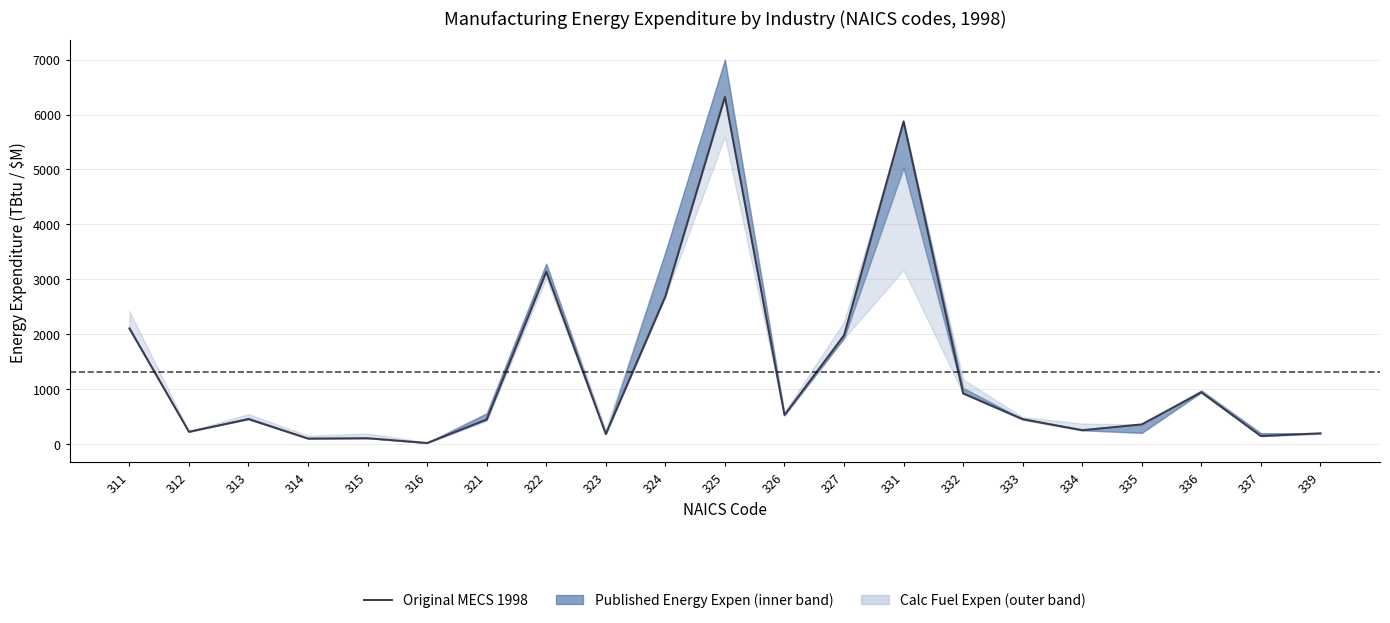

At which label does the data first exceed 453?

311